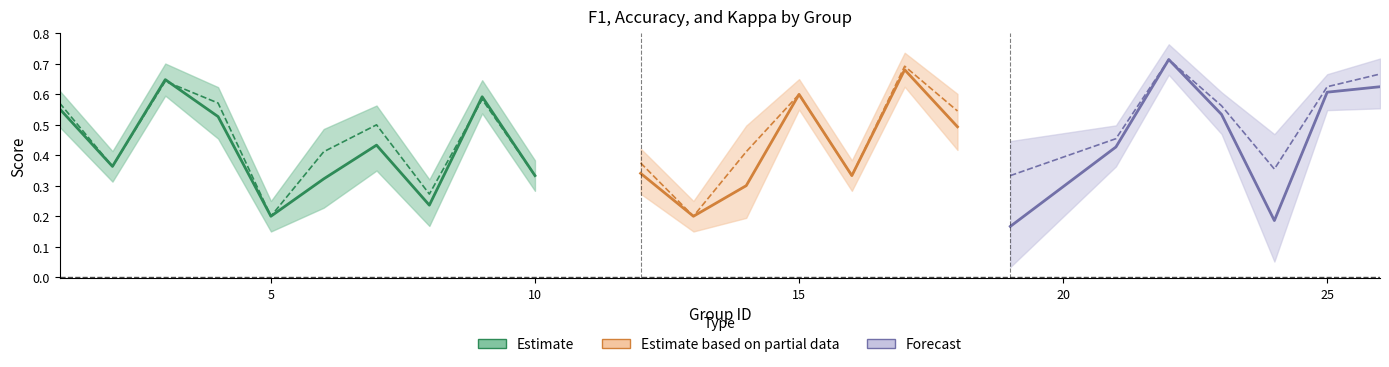

True or false: f1 has a value of 0.5 at 4.

True